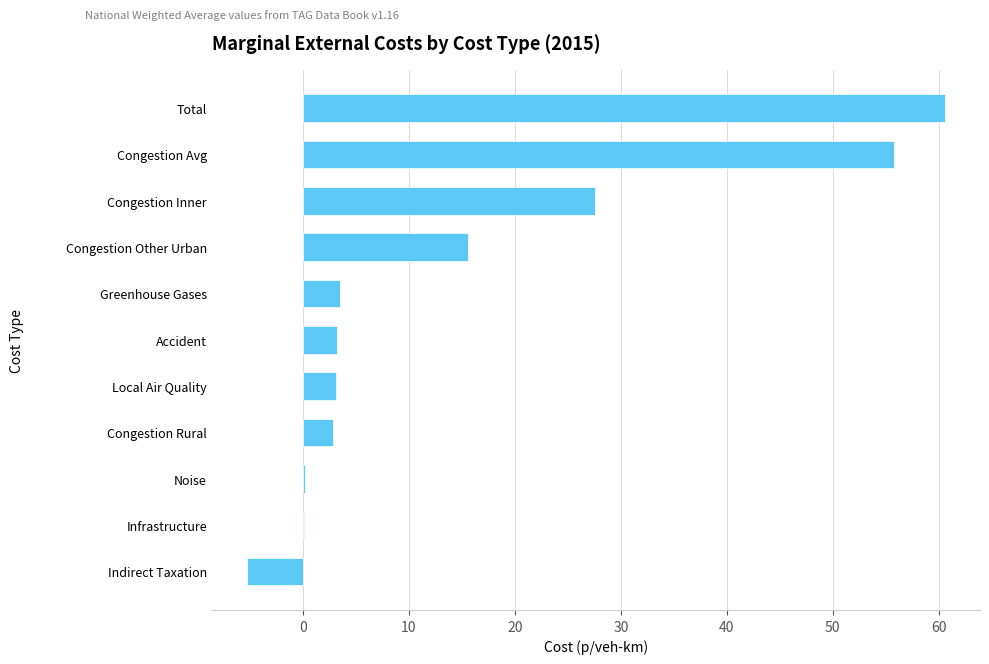

What is the change in value from Congestion Avg to Indirect Taxation?

-61.0